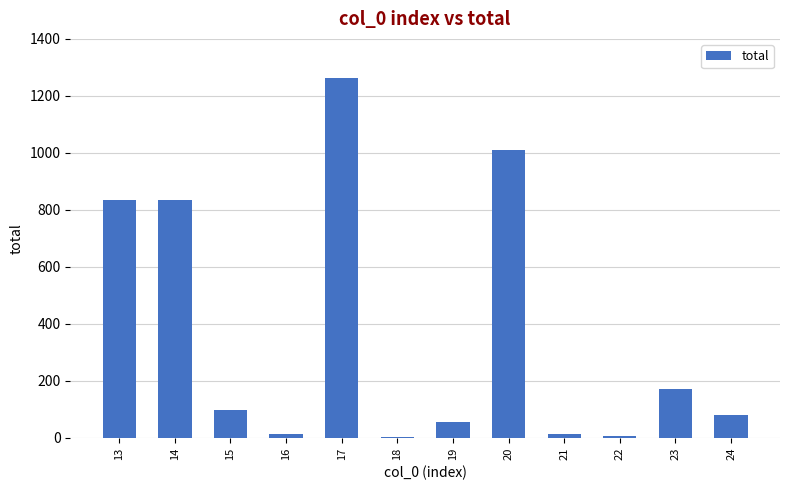

What is the average value?

364.6